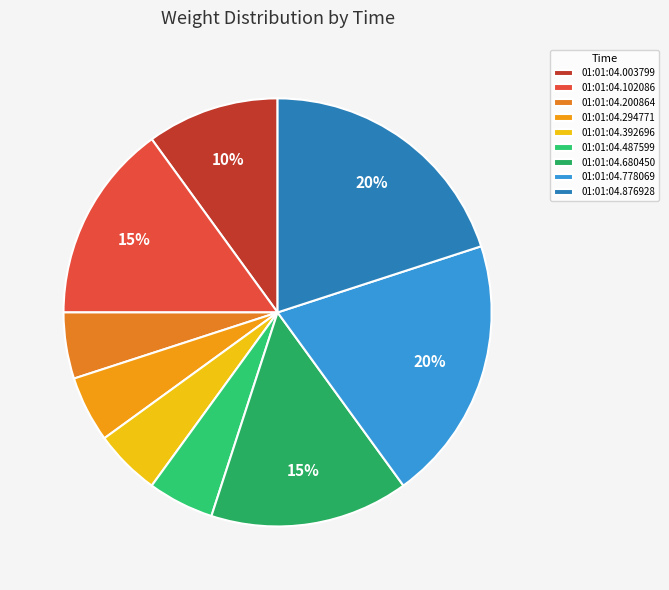

To the nearest percent, what is the average slice percentage?

11%